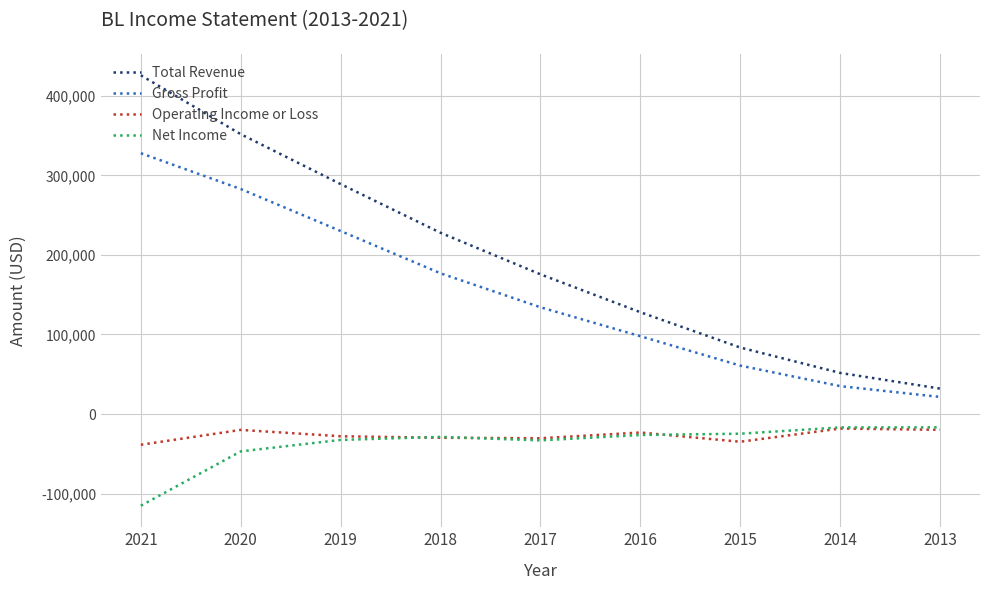

What is the spread (max minus min) of values at 2016?

154300